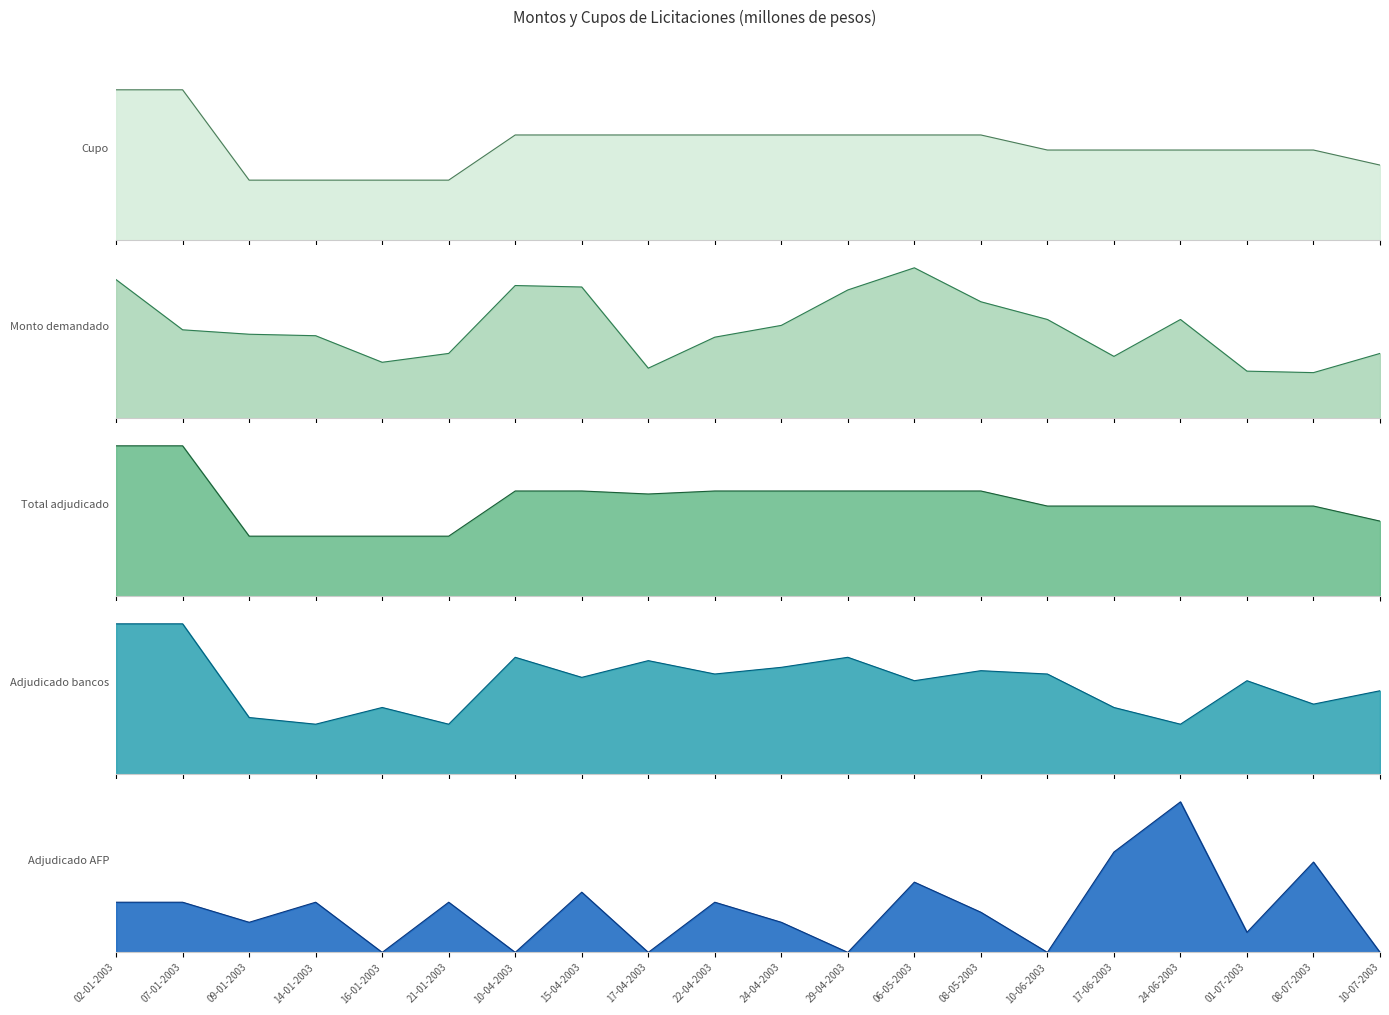

What is the average value of the Cupo series?

31750